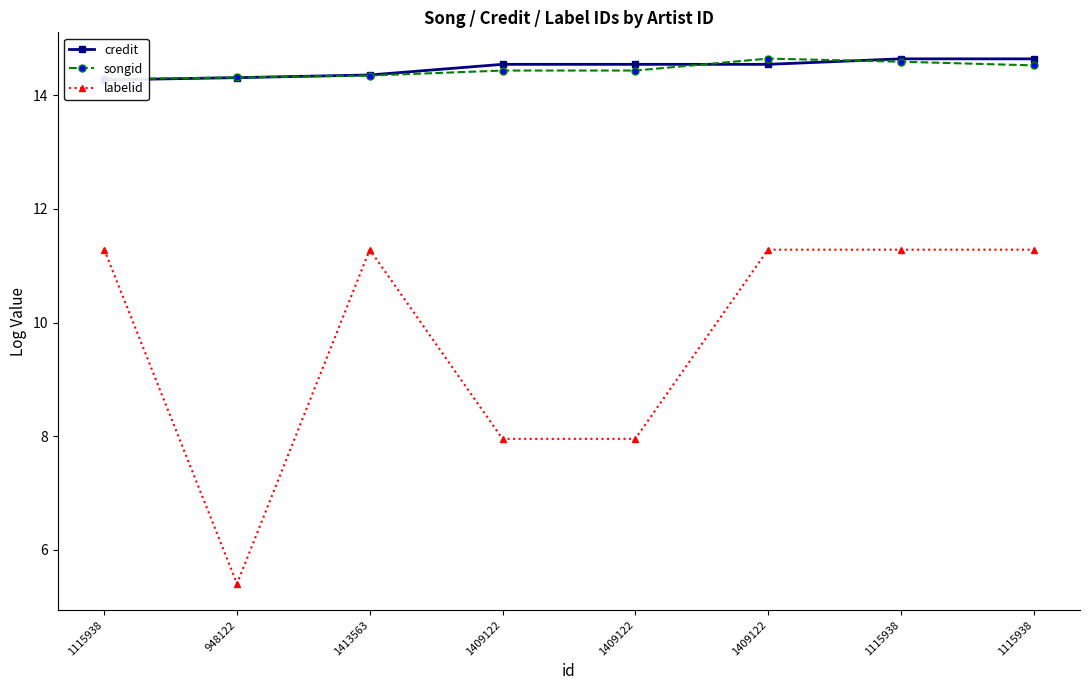

In songid, how many points are higher than both neighbors (excluding endpoints)?

1